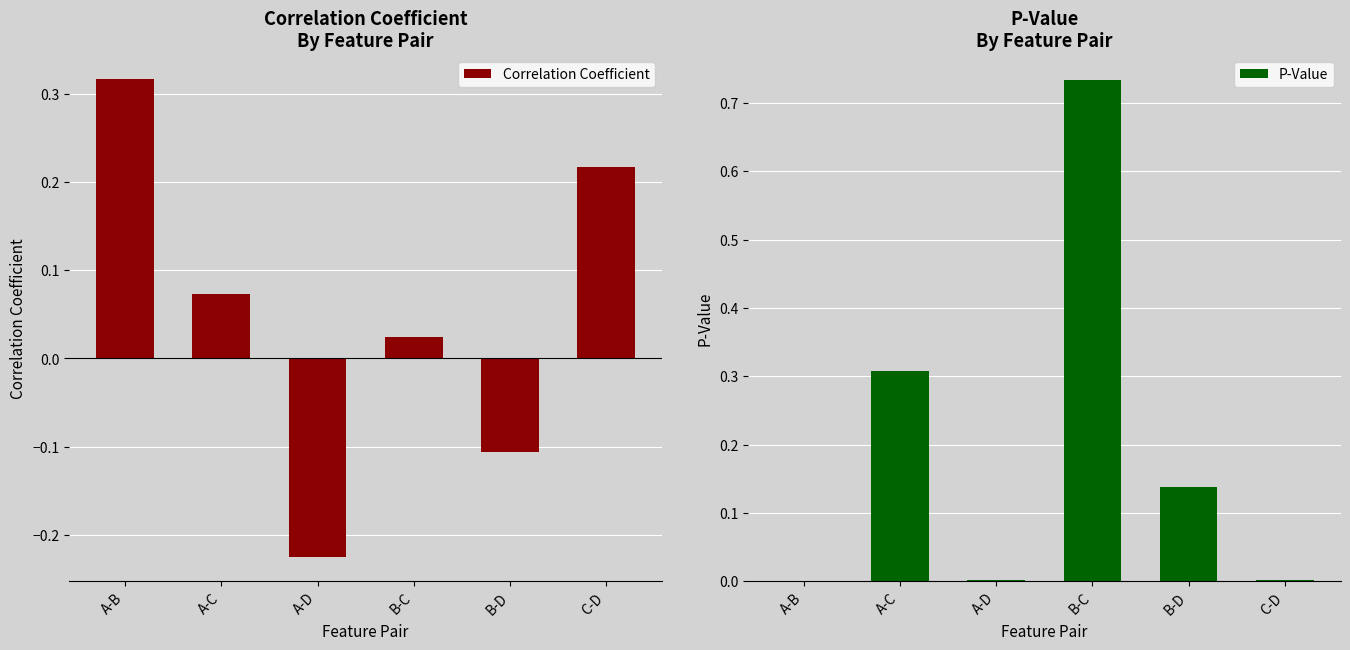

Between A-B and B-C, which series saw the biggest shift?

P-Value